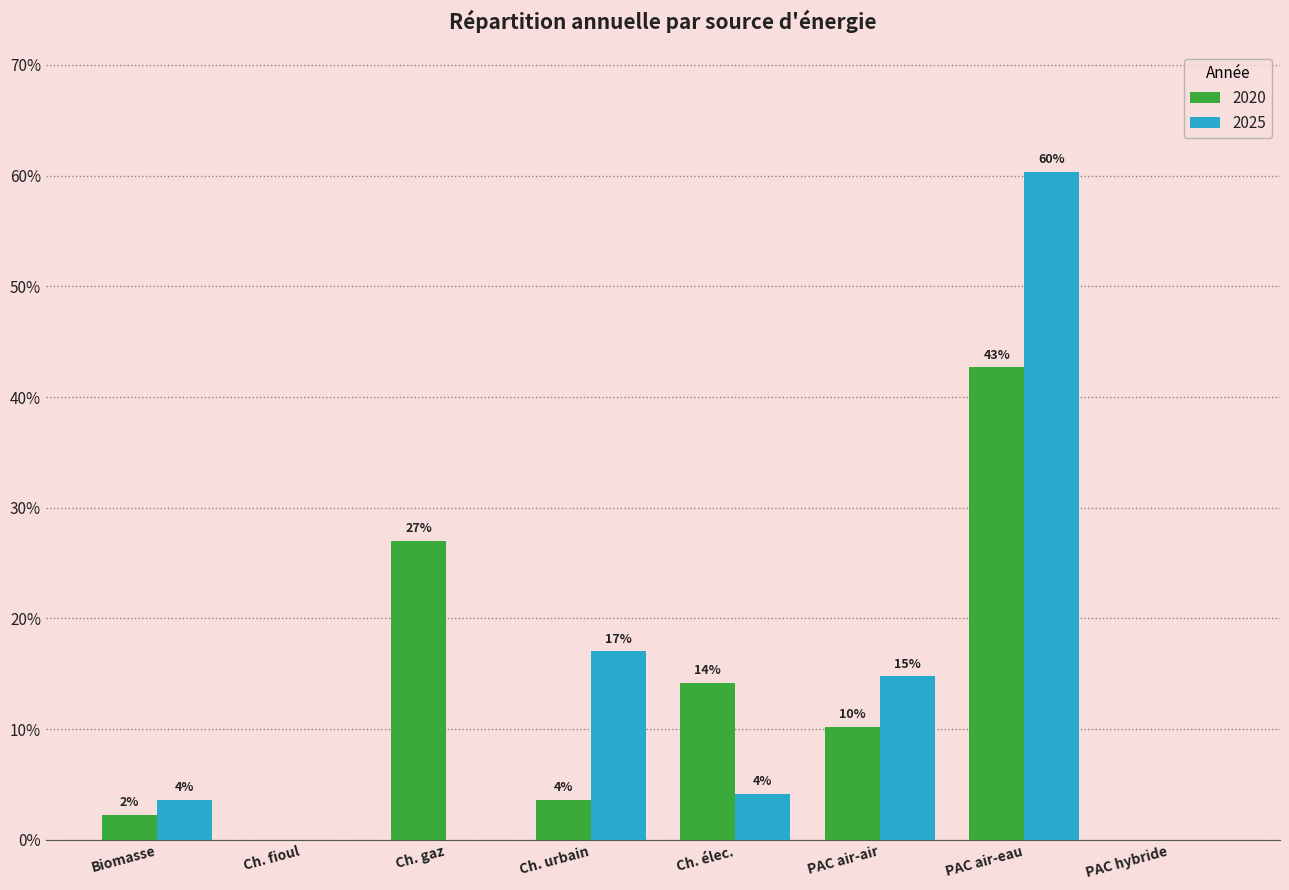

What are all the series names shown in the legend?

2020, 2025